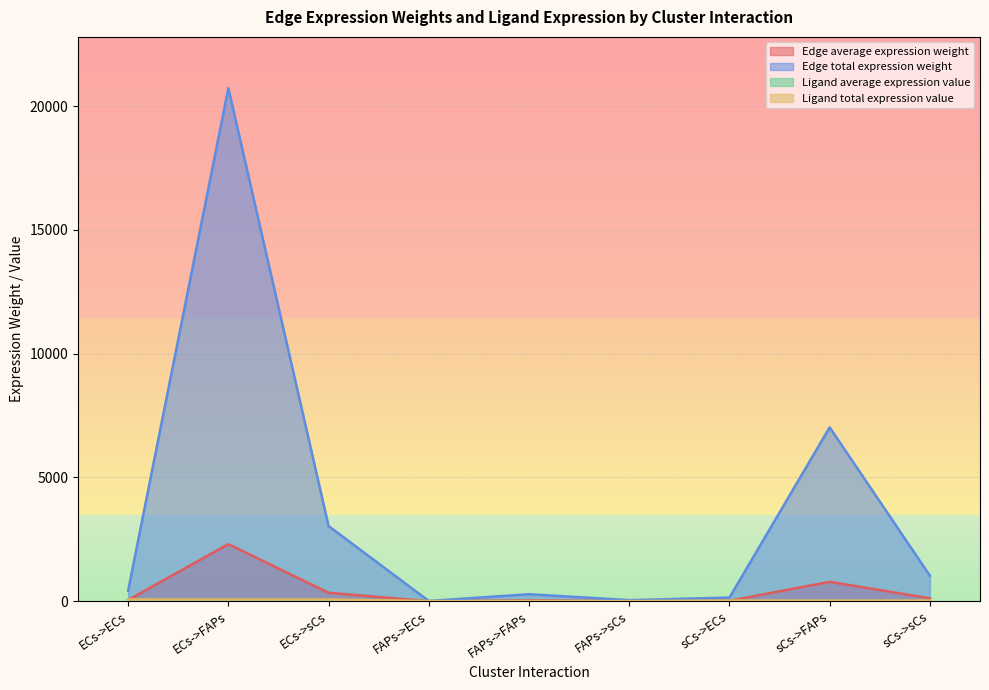

Rank the series at FAPs->ECs from lowest to highest value.

Ligand average expression value, Edge average expression weight, Ligand total expression value, Edge total expression weight